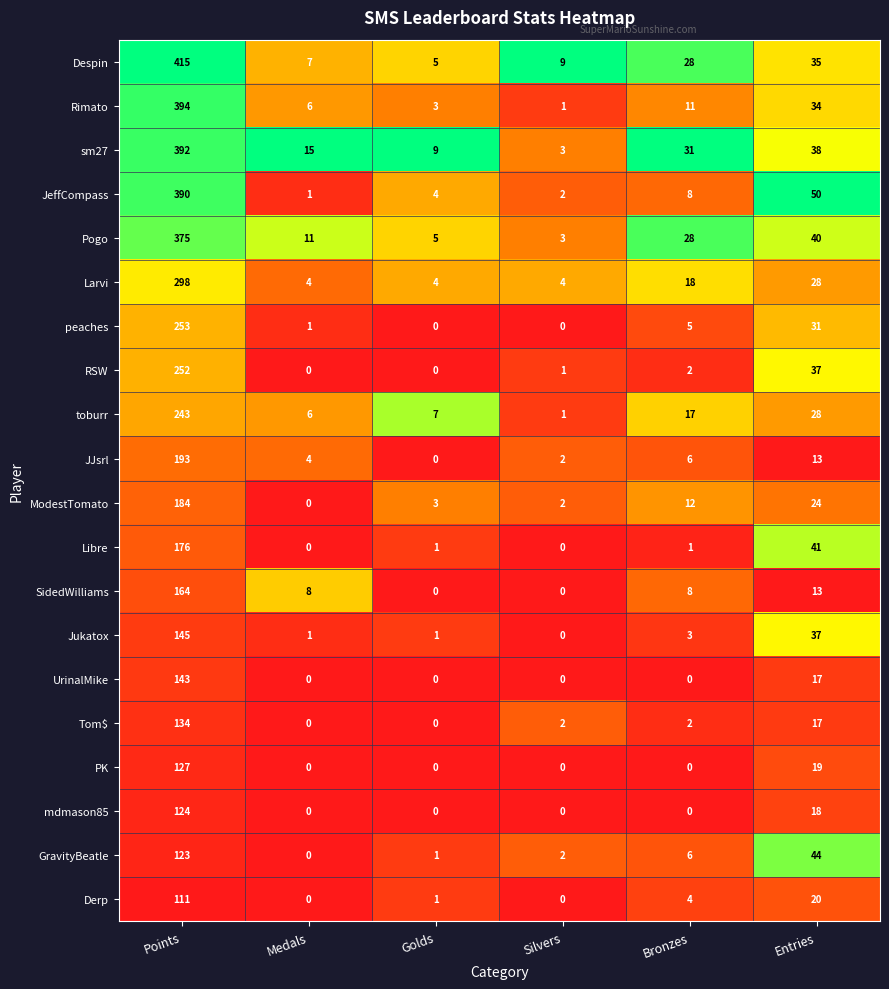

What is the difference between the highest and lowest values at Points?

304